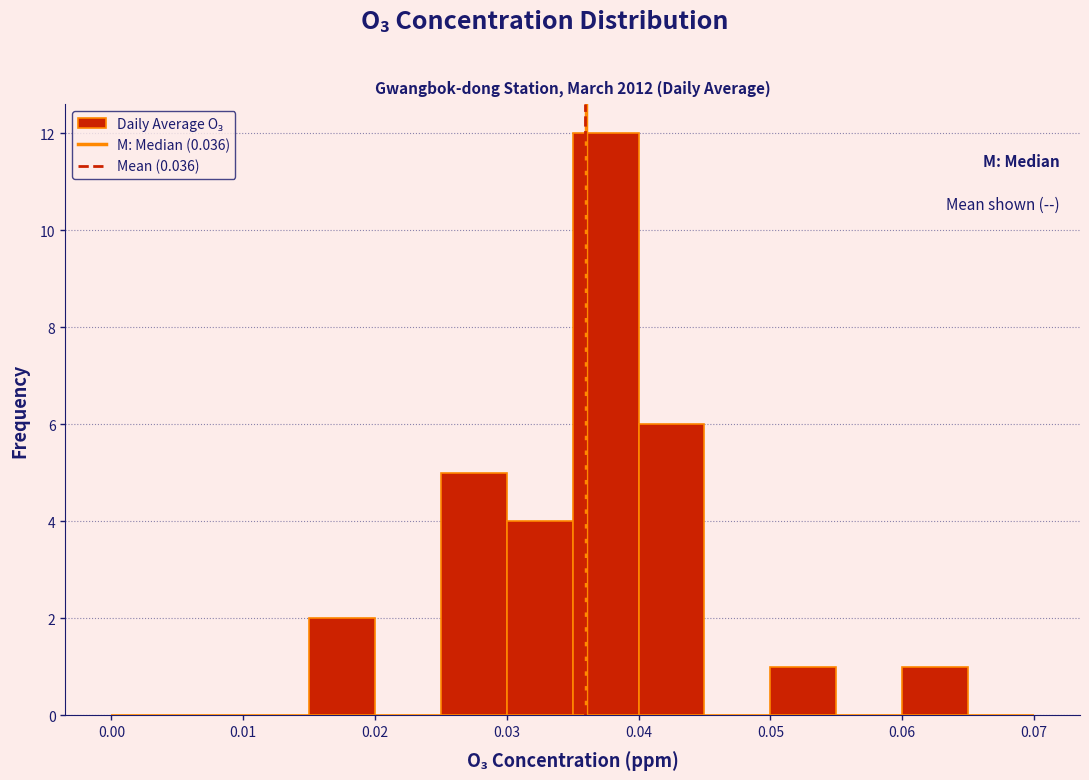

Reading left to right, list every bar in this chart as the range it spans on the x-axis followed by its height. The values are not printed on the chart, so give them approximately, as read against the axis.

0.000 to 0.005: 0
0.005 to 0.010: 0
0.010 to 0.015: 0
0.015 to 0.020: 2
0.020 to 0.025: 0
0.025 to 0.030: 5
0.030 to 0.035: 4
0.035 to 0.040: 12
0.040 to 0.045: 6
0.045 to 0.050: 0
0.050 to 0.055: 1
0.055 to 0.060: 0
0.060 to 0.065: 1
0.065 to 0.070: 0